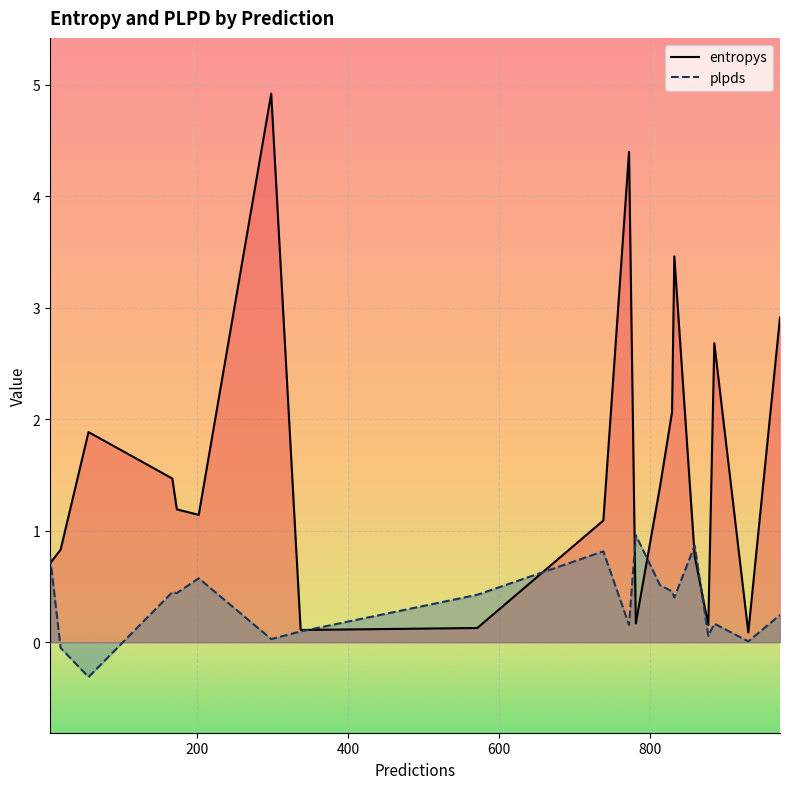

Count the number of data series in this chart.

2